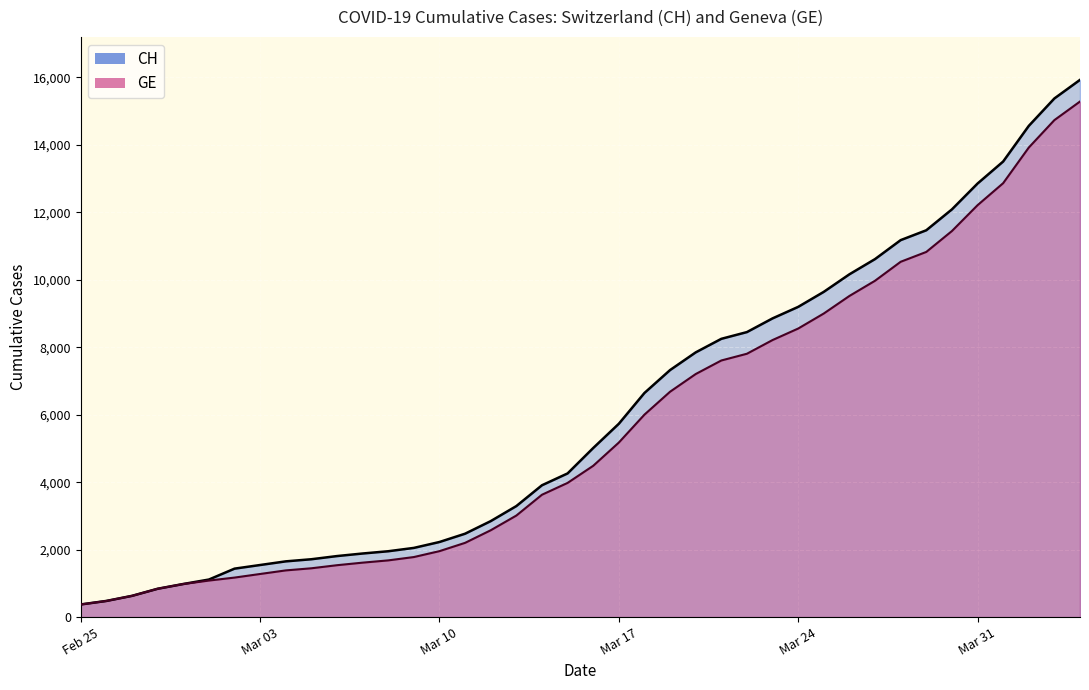

True or false: CH has more than 0 points higher than both neighbors.

False